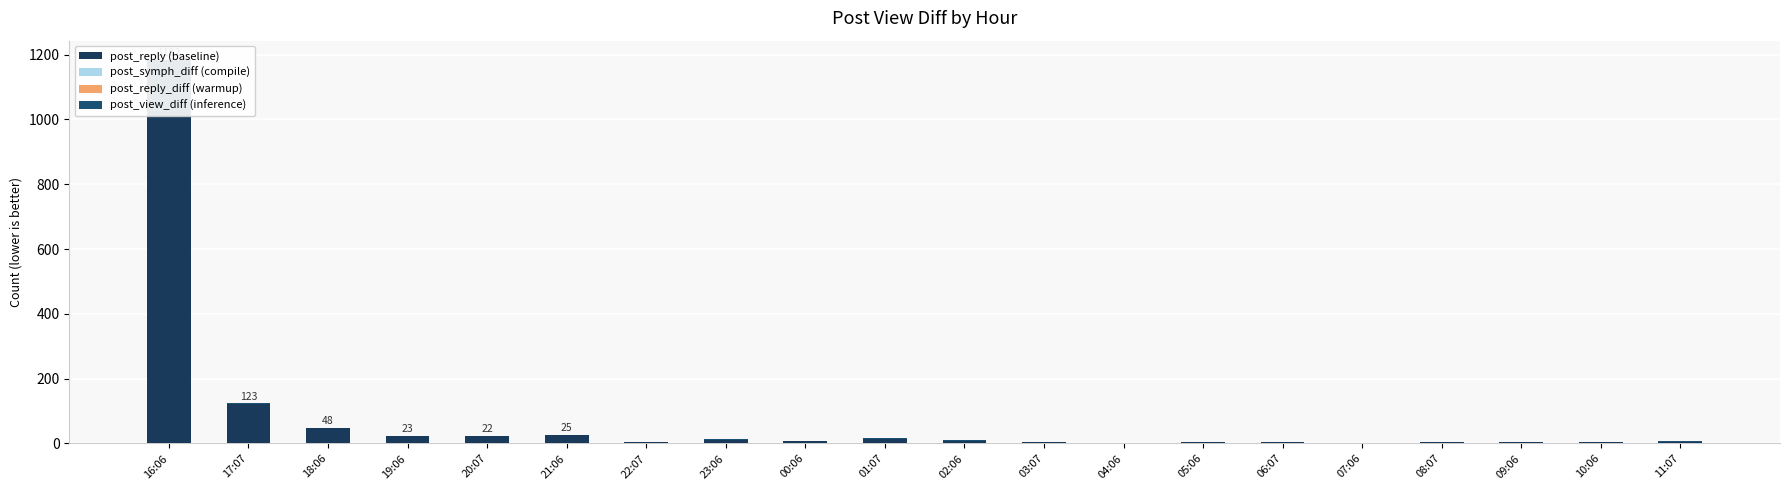

At how many categories does at least one series exceed 125?

1